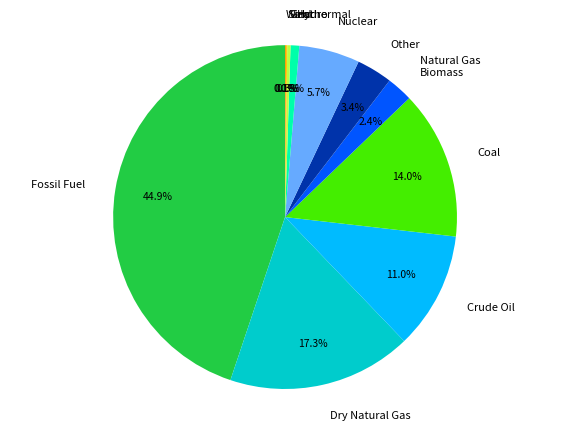

Which has a higher value, Coal or Hydro?

Coal